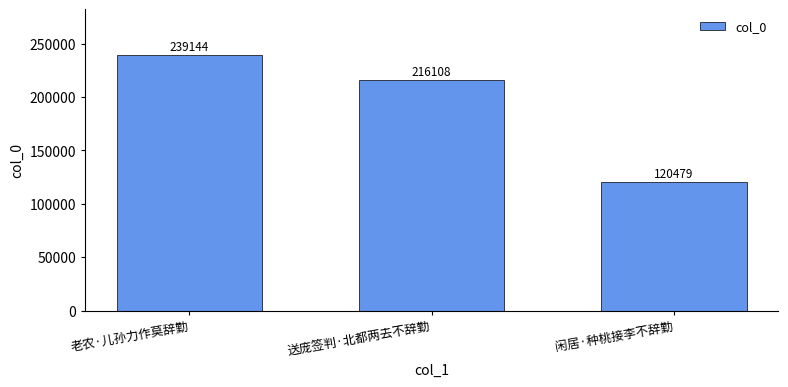

Reading left to right, list all the values displayed in this chart.

239144	216108	120479